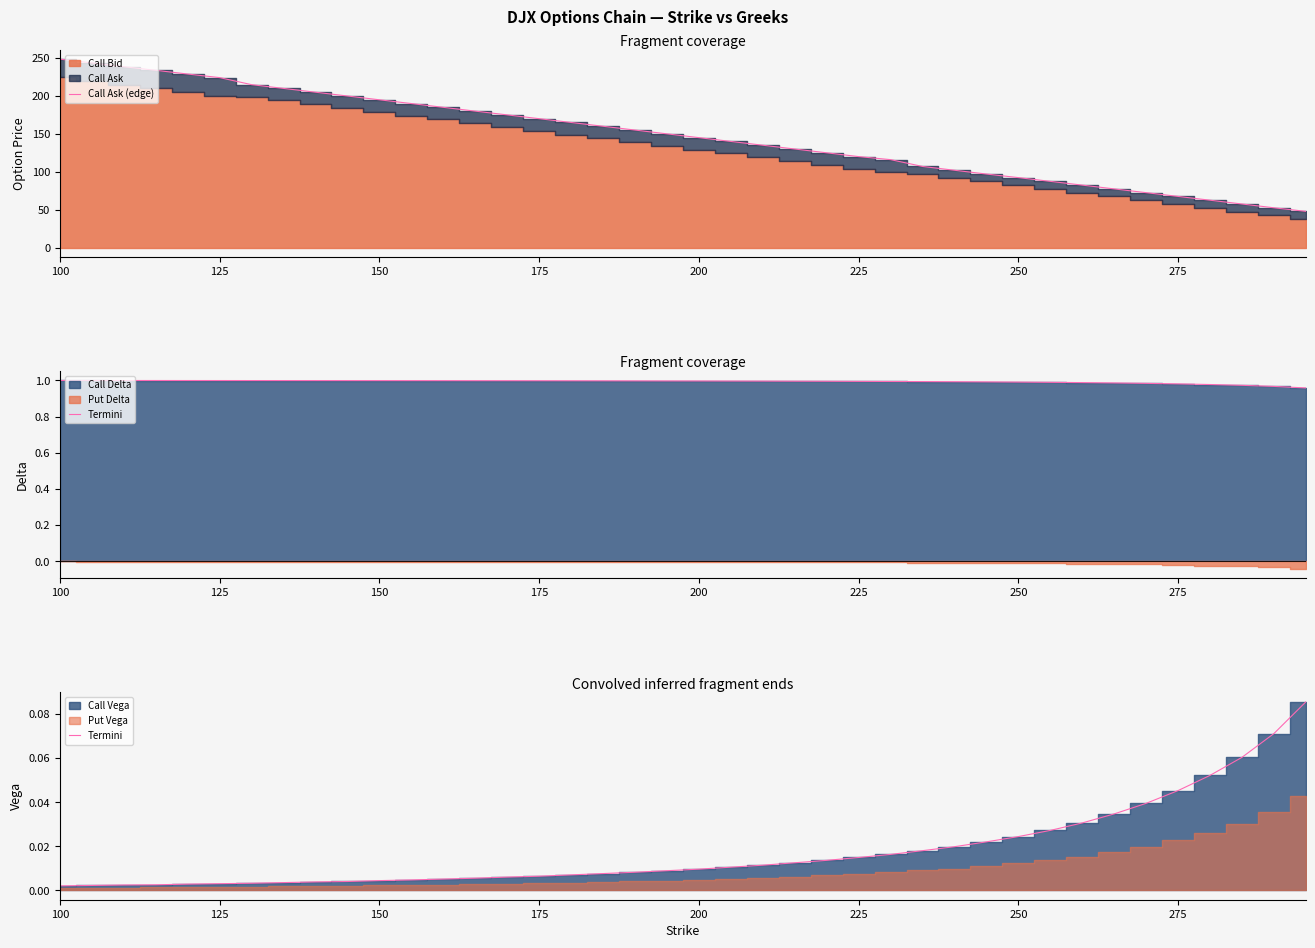

What is the maximum value for Call Ask (edge)?

248.5